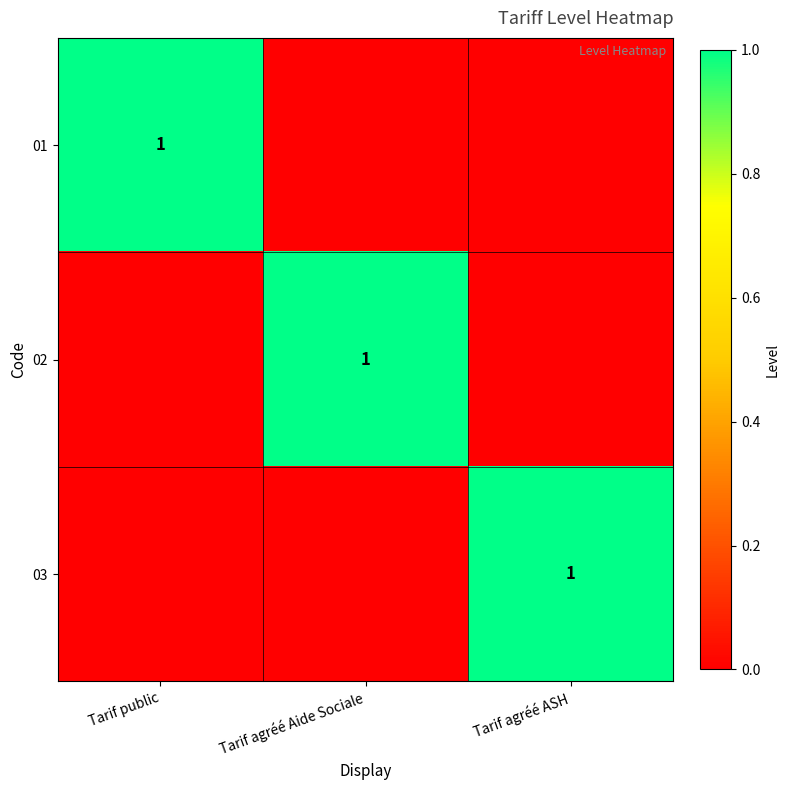

The value of 03 at Tarif agréé ASH is 1. True or false?

True